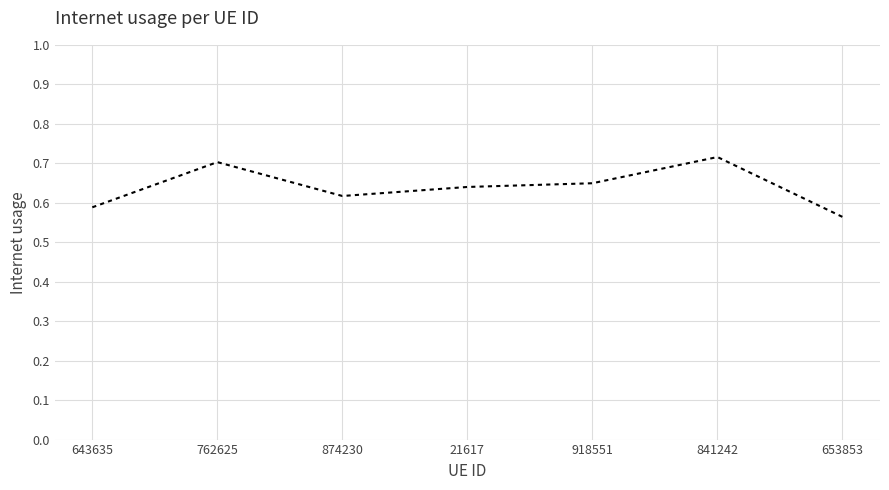

Rank the categories by value from lowest to highest.

653853, 643635, 874230, 21617, 918551, 762625, 841242